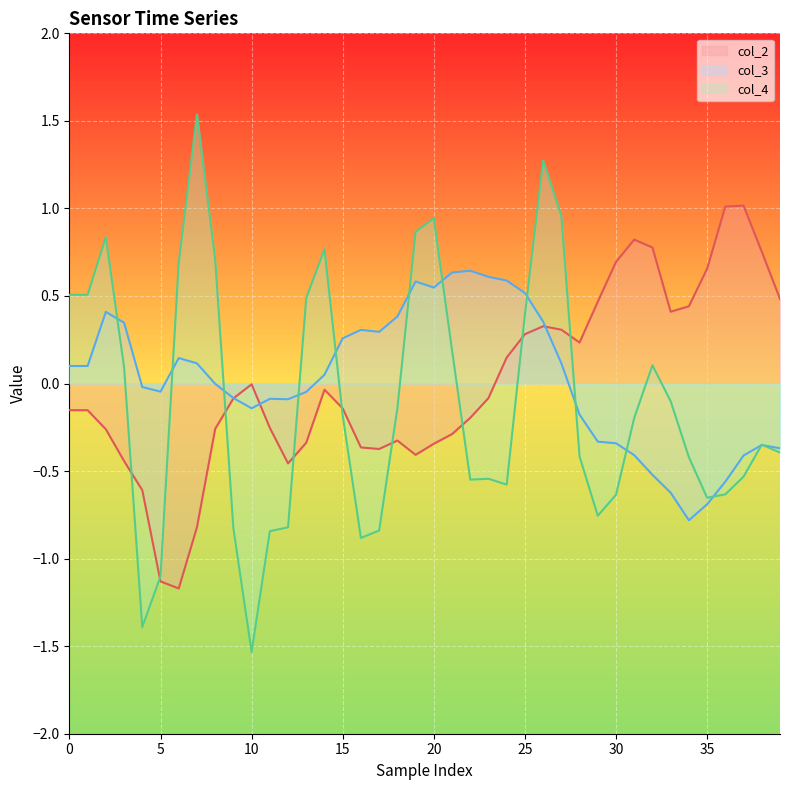

What is the difference between the second highest and minimum values in the col_3 series?

1.4